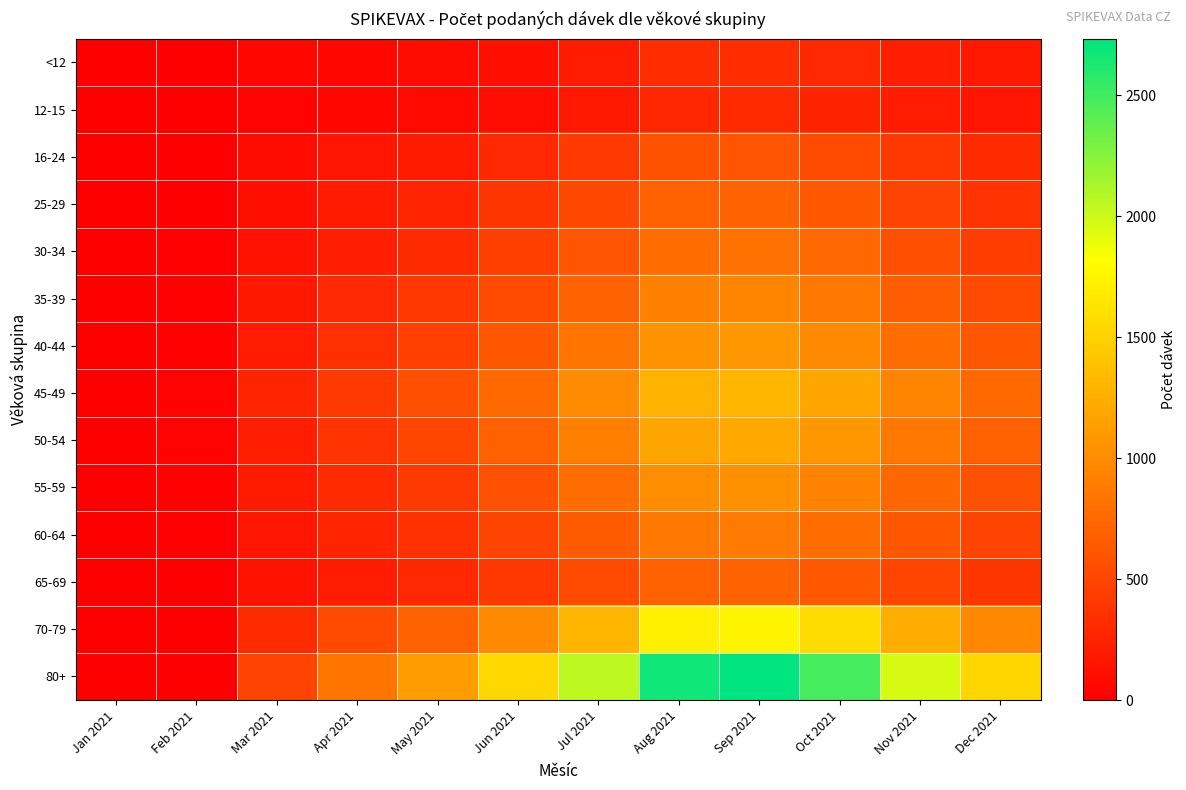

At Nov 2021, list the series in order from smallest to largest.

12-15, <12, 16-24, 25-29, 65-69, 30-34, 60-64, 35-39, 55-59, 40-44, 50-54, 45-49, 70-79, 80+